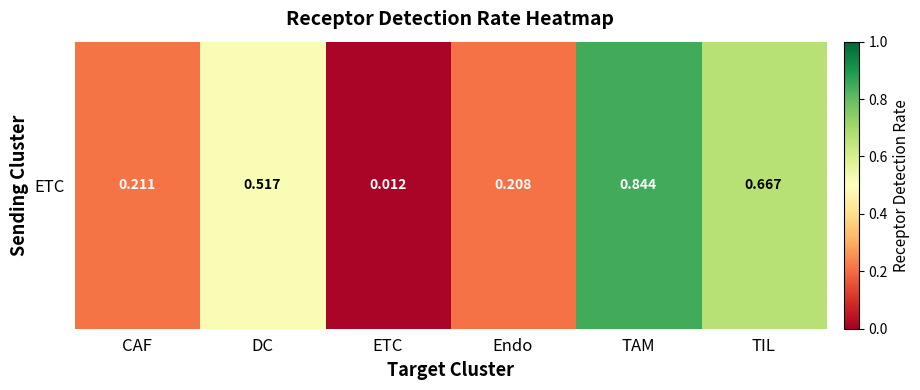

Where is the data nearest to the value 0?

ETC